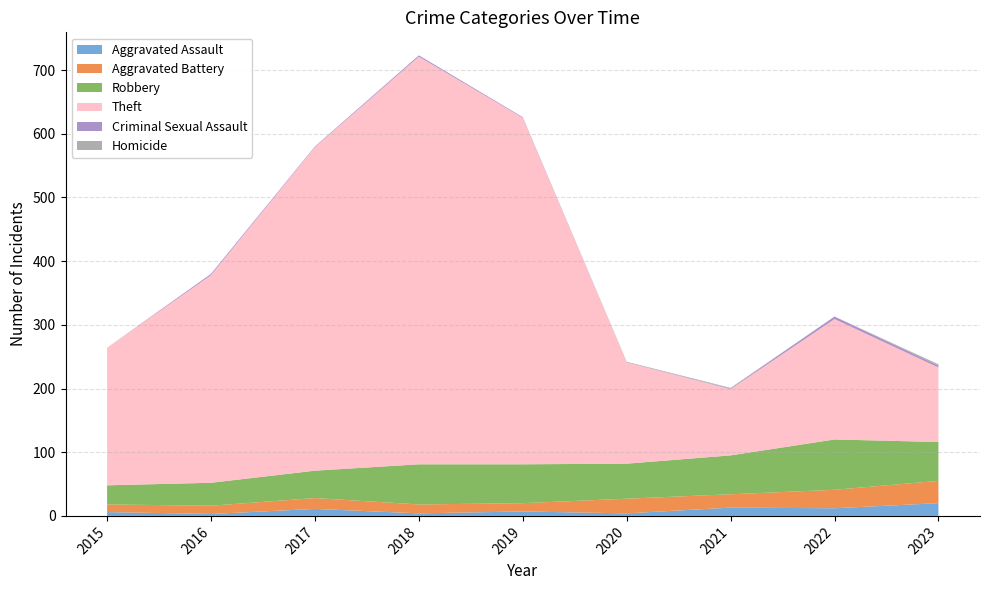

Reading left to right, list all the values displayed in this chart.

Aggravated Assault: 2015=6	2016=3	2017=11	2018=4	2019=7	2020=4	2021=13	2022=12	2023=20
Aggravated Battery: 2015=12	2016=13	2017=17	2018=14	2019=13	2020=23	2021=21	2022=29	2023=35
Robbery: 2015=30	2016=36	2017=43	2018=63	2019=61	2020=55	2021=61	2022=79	2023=61
Theft: 2015=216	2016=326	2017=508	2018=640	2019=544	2020=159	2021=104	2022=189	2023=117
Criminal Sexual Assault: 2015=0	2016=2	2017=1	2018=2	2019=1	2020=0	2021=1	2022=4	2023=3
Homicide: 2015=0	2016=0	2017=0	2018=0	2019=0	2020=1	2021=1	2022=0	2023=2